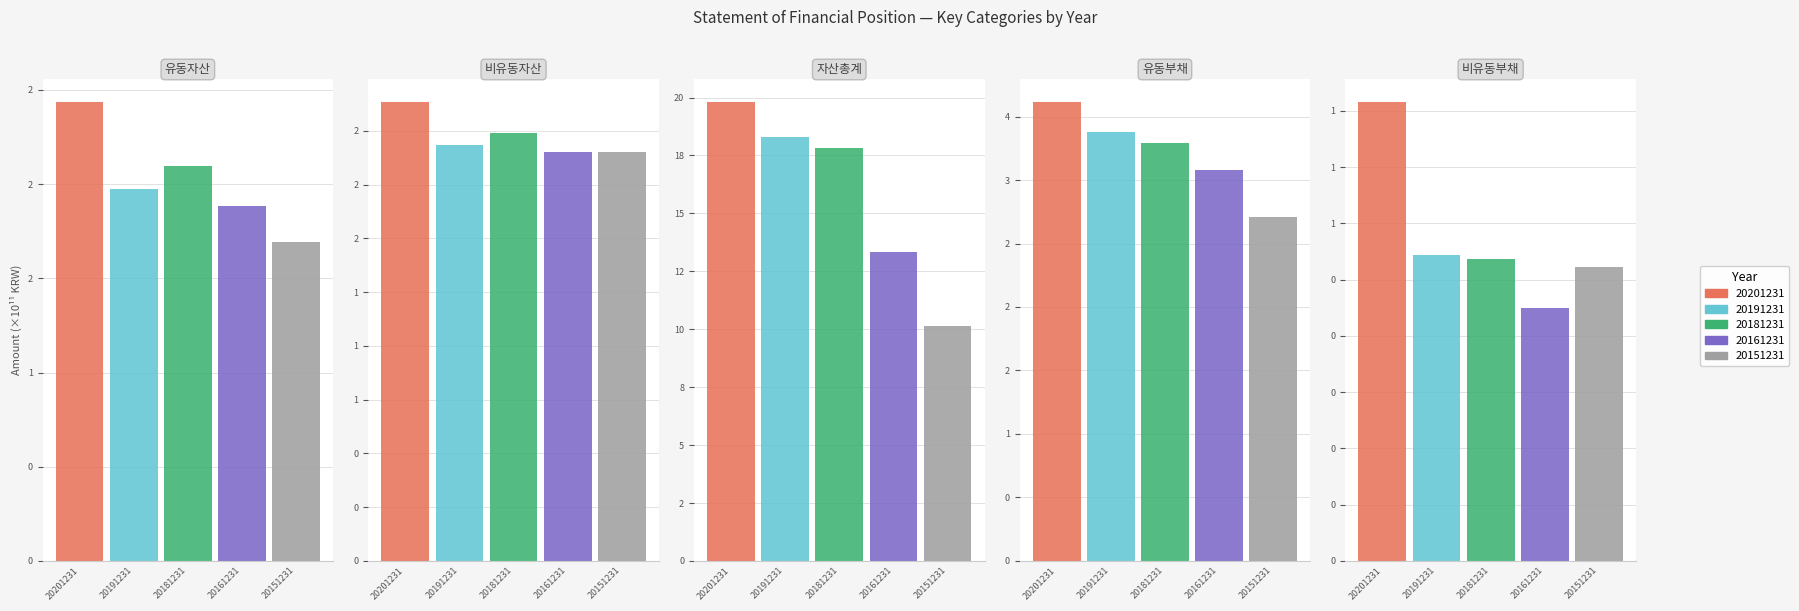

Where is 20201231 nearest to the value 1032277706074?

유동부채